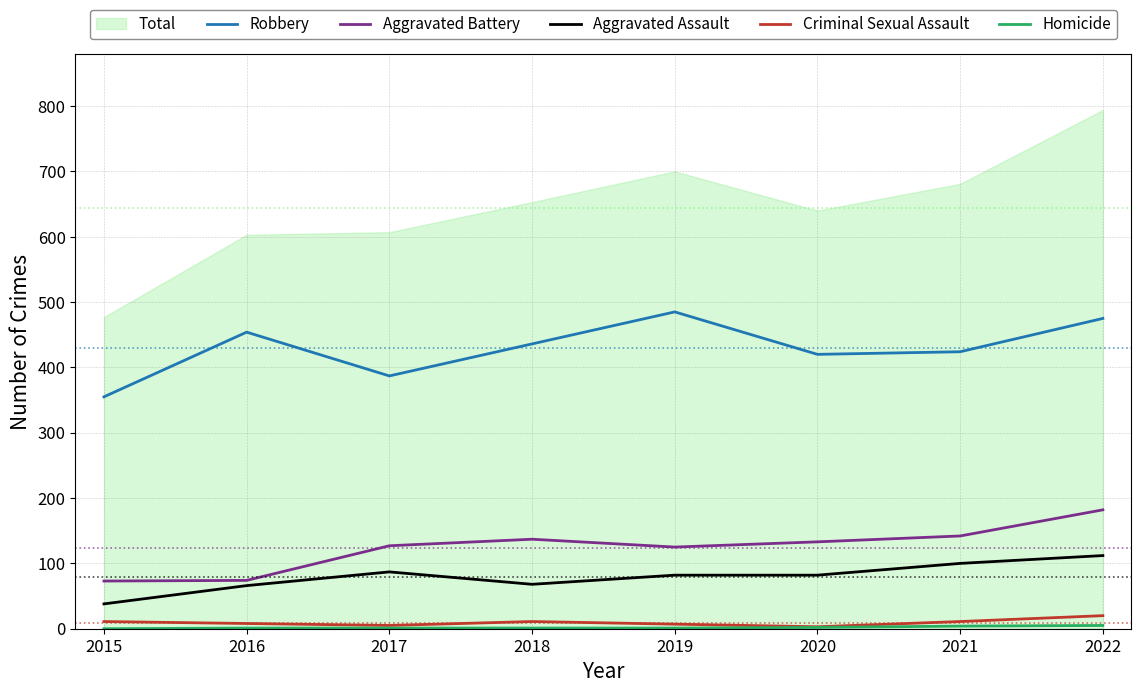

True or false: Homicide and Aggravated Assault cross at least once.

False